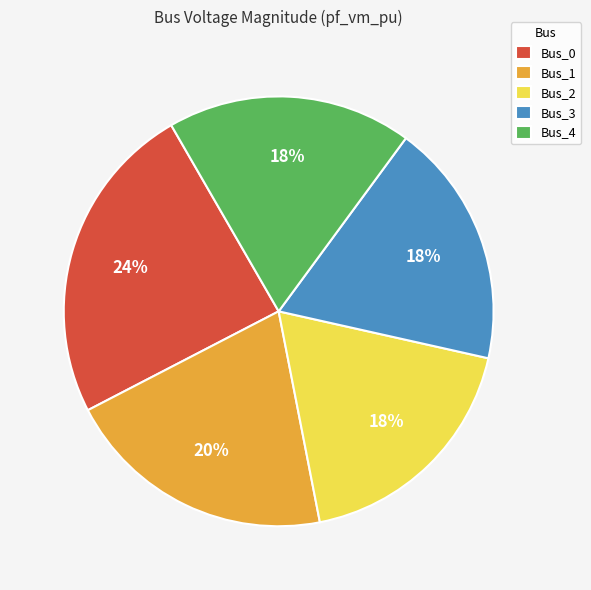

Is it true that Bus_2 is 25% of the pie?

False